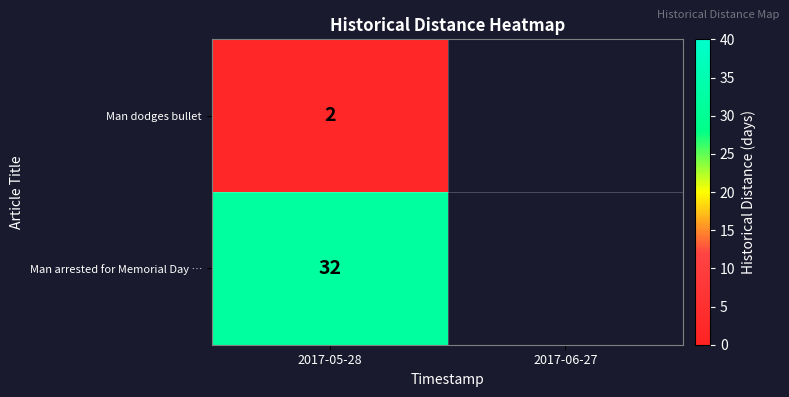

At 2017-05-28, list the series in order from largest to smallest.

Man arrested for Memorial Day …, Man dodges bullet